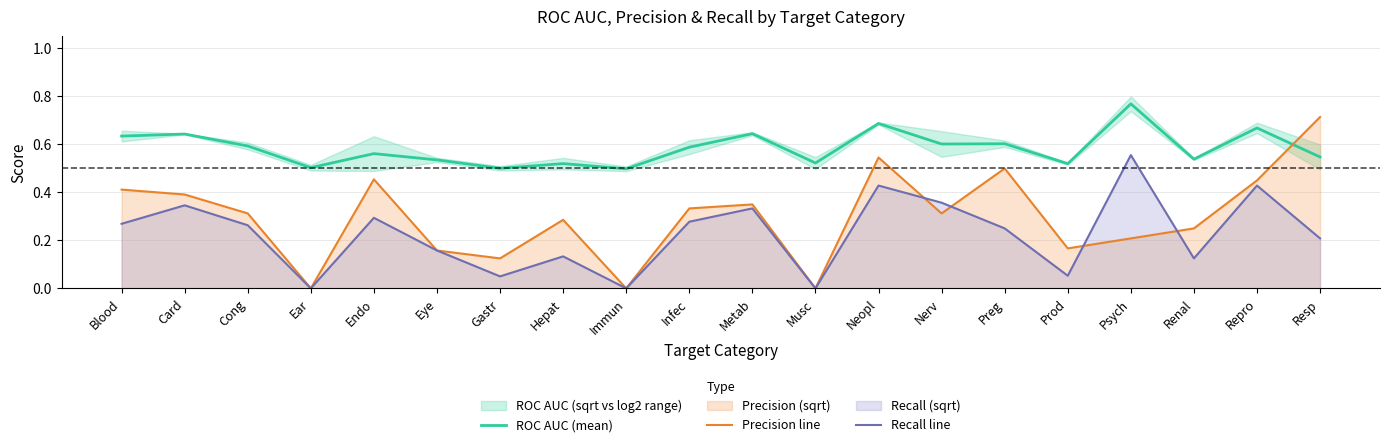

At which label is Recall line closest to 0?

Ear